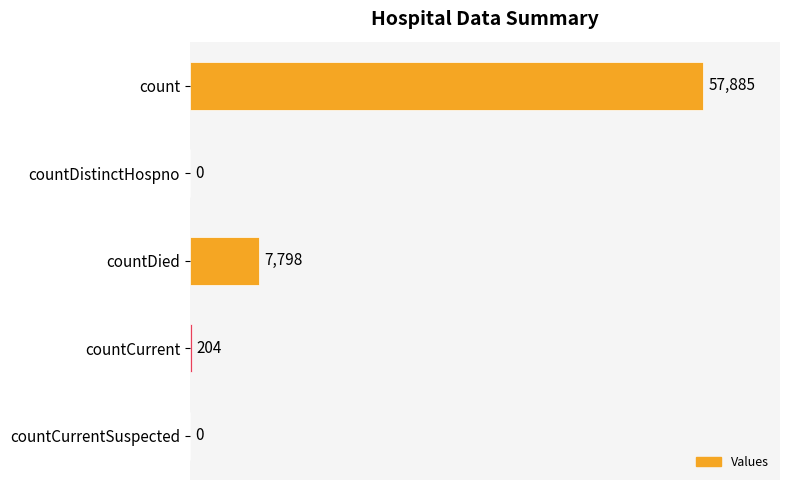

What is the greatest value displayed?

57885